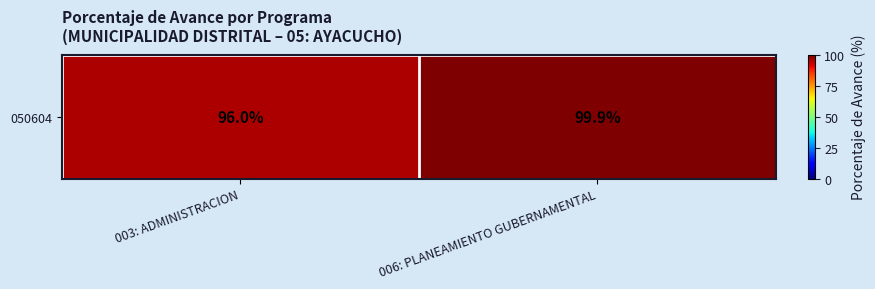

List the labels in order of value, smallest first.

003: ADMINISTRACION, 006: PLANEAMIENTO GUBERNAMENTAL